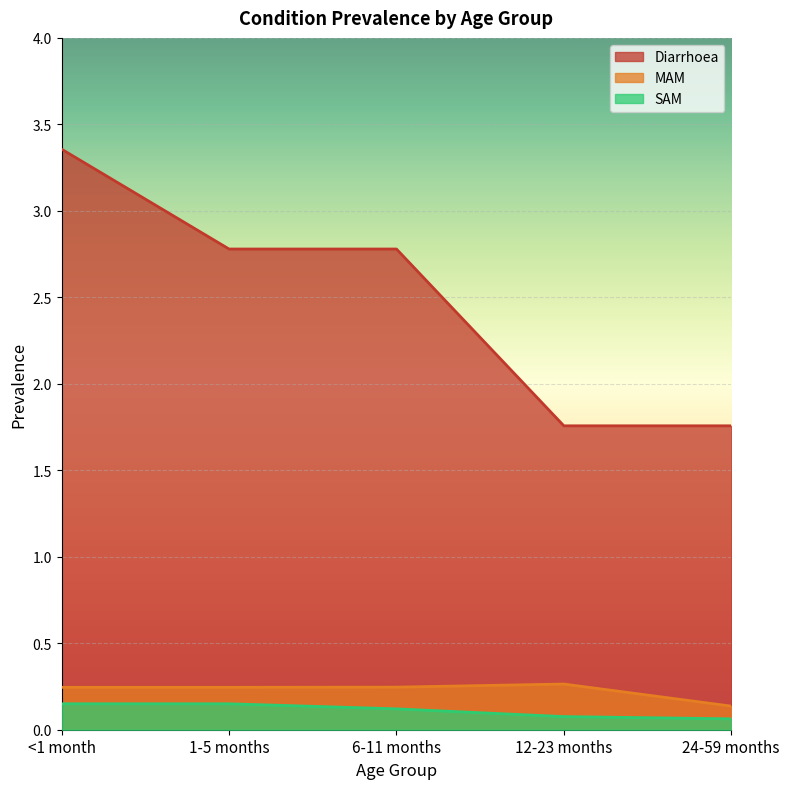

What is the maximum value shown in the chart?

3.4